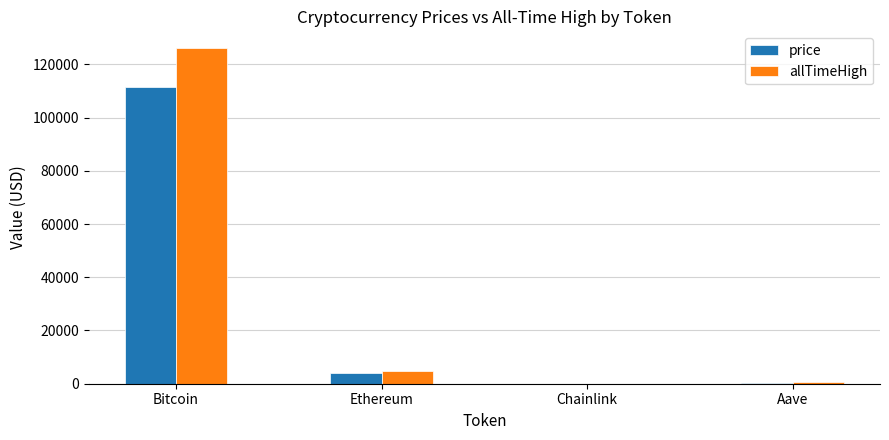

Are the bars horizontal?

No